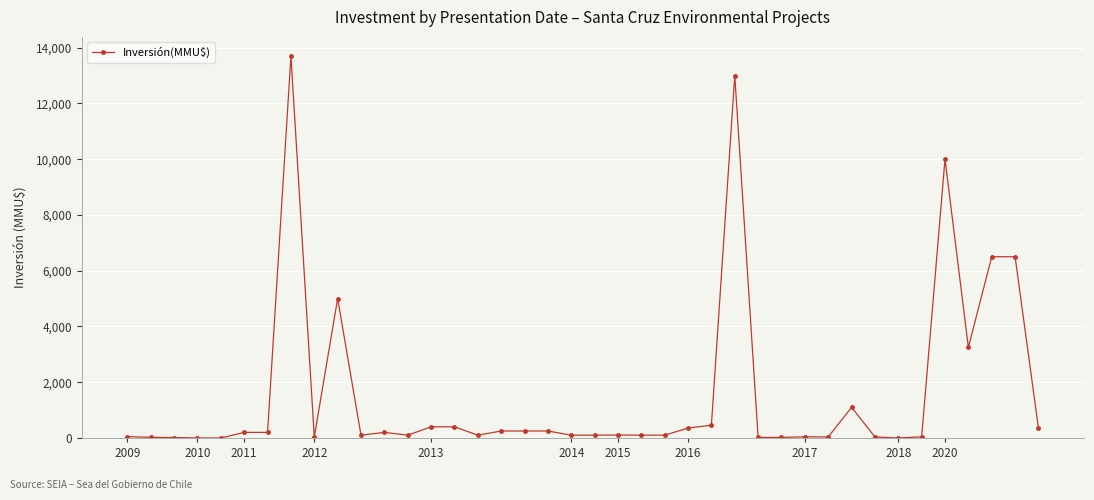

What is the greatest value displayed?

13700